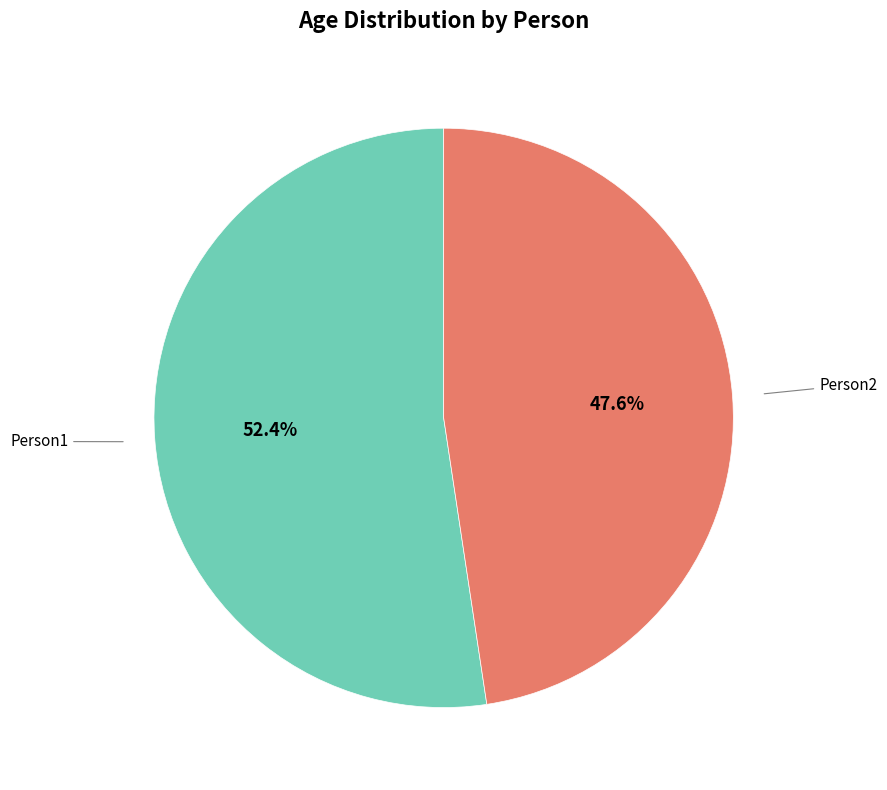

Does any single category account for the majority?

Yes